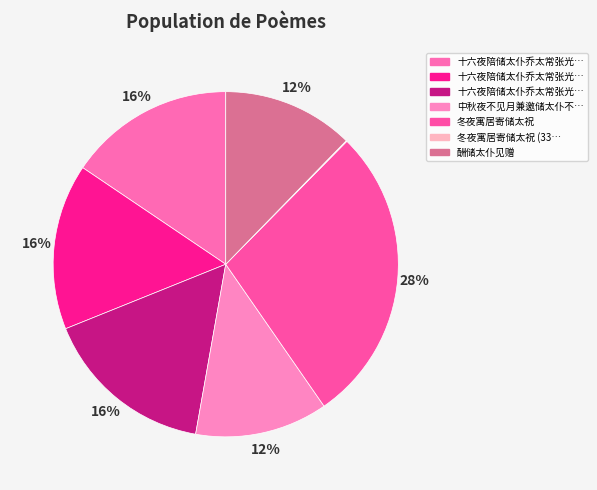

Count the number of slices in the pie.

7